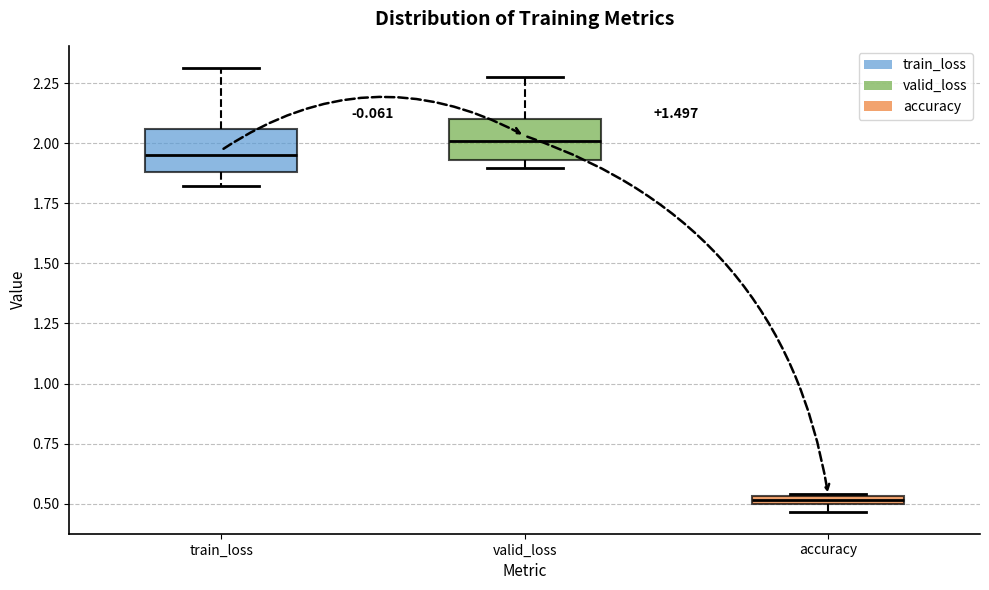

Where is the upper edge of the box for accuracy on the y-axis? The values are not printed on the chart, so give them approximately, as read against the axis.

0.55